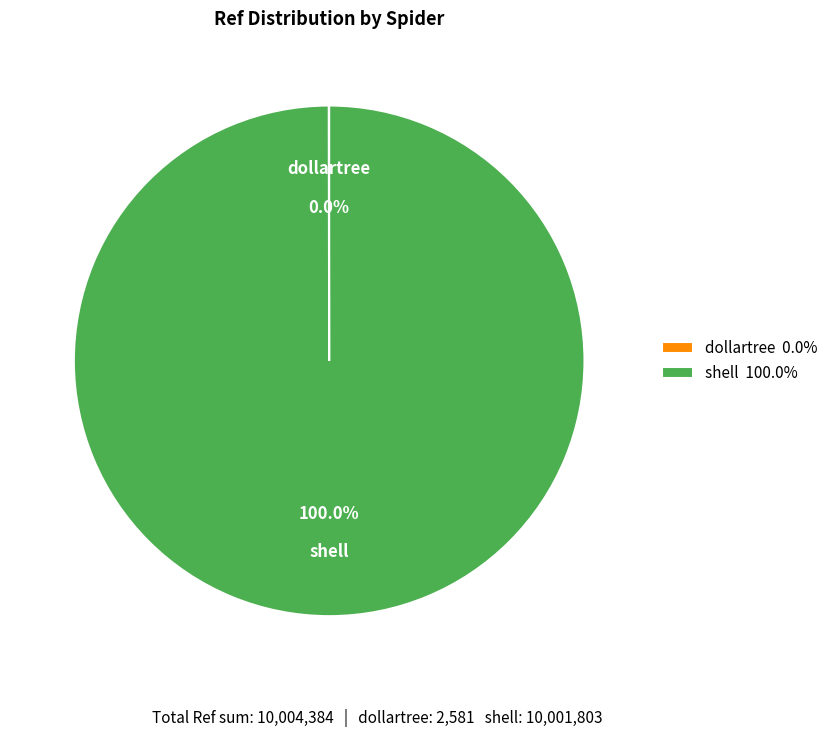

Does shell account for over 50% of the chart?

Yes